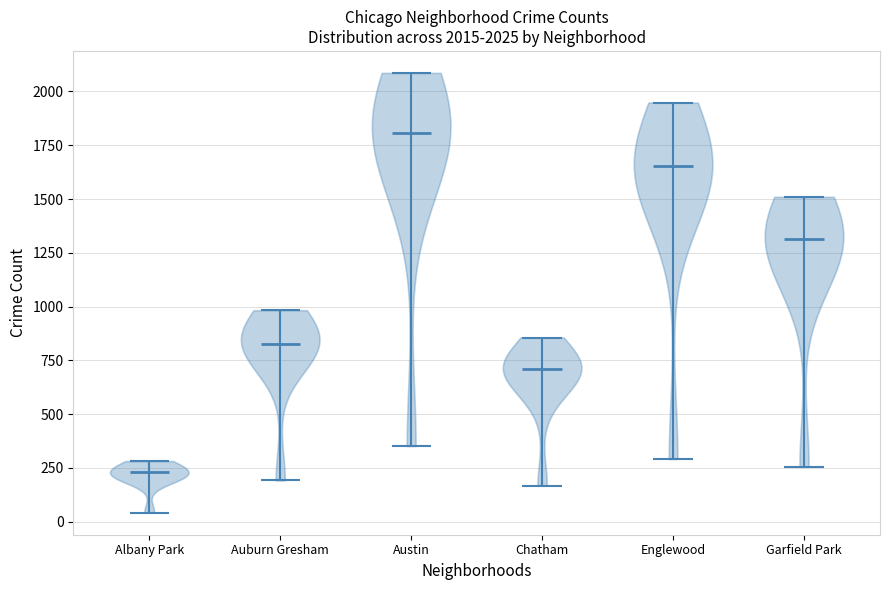

Which violin has the highest median line?

Austin